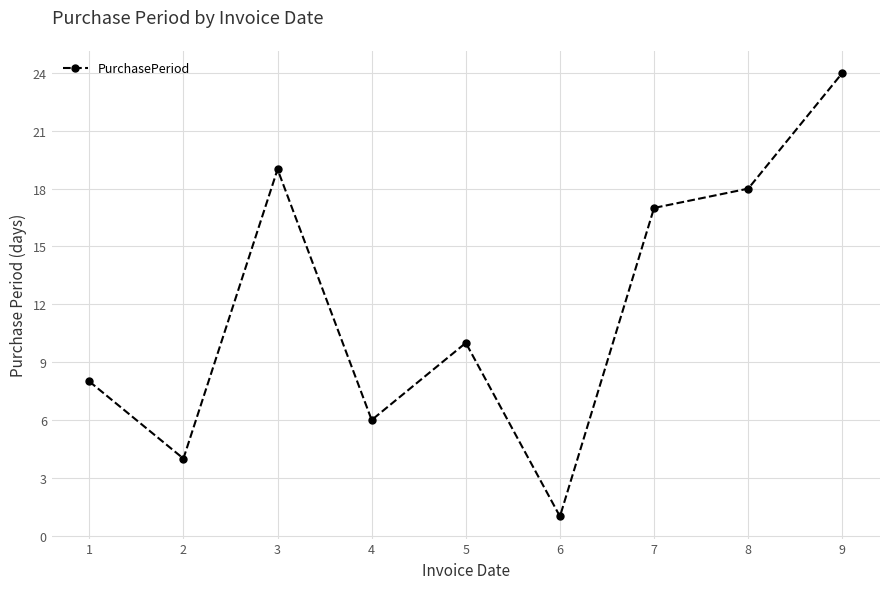

Approximately how many times larger is the value at 4 compared to 2?

1.5